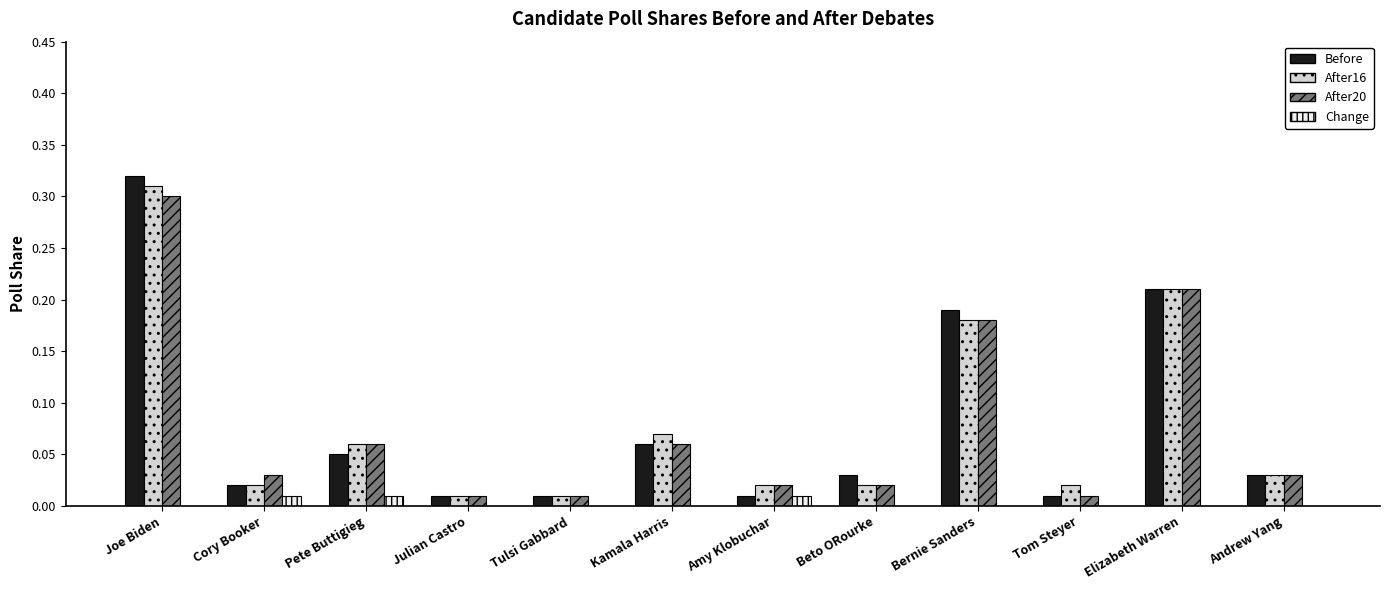

Count the number of data series in this chart.

4